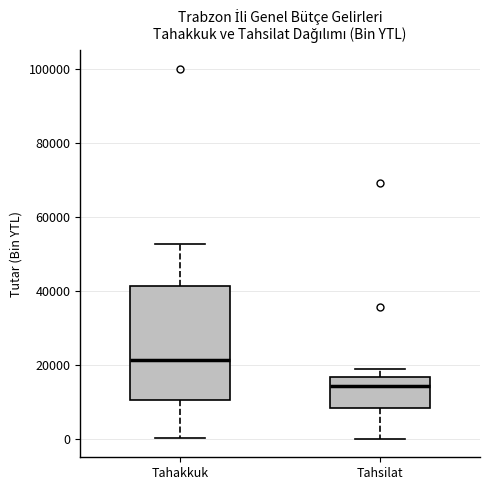

Reading left to right, read every box against the y-axis: the position of its median line, the range the box covers, and the ends of its whiskers. The values are not printed on the chart, so give them approximately, as read against the axis.

Tahakkuk: median 22000, box 10000 to 42000, whiskers 0 to 52000
Tahsilat: median 14000, box 8000 to 16000, whiskers 0 to 18000